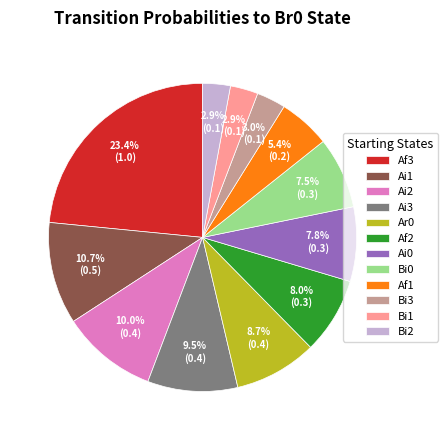

Which category has the biggest portion of the pie?

Af3